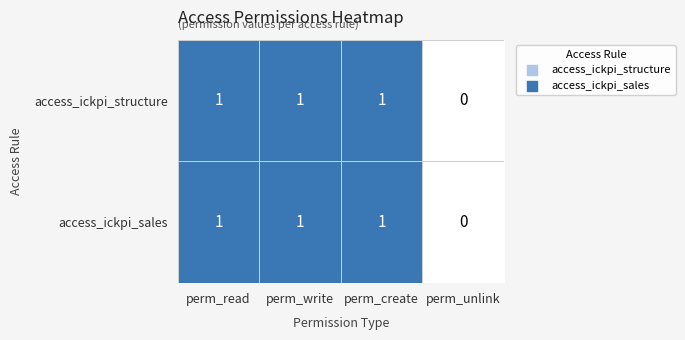

Count the access_ickpi_sales values in the range 1 to 2.

3